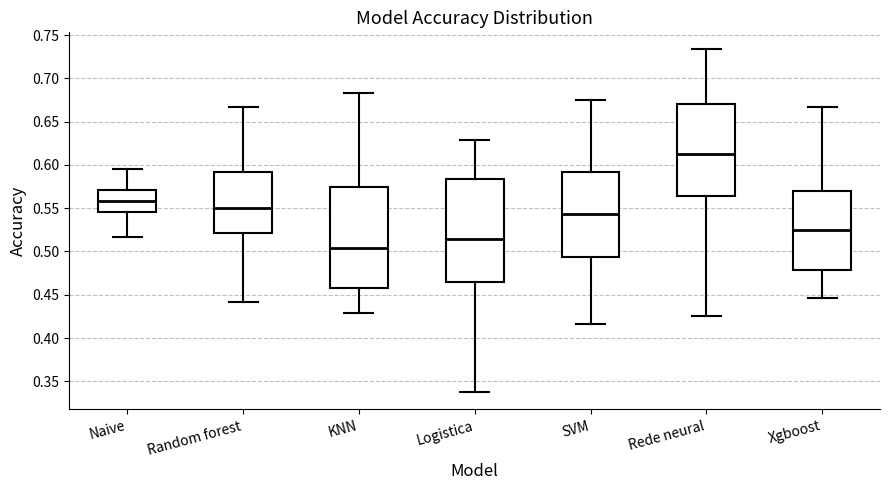

Reading left to right, read every box against the y-axis: the position of its median line, the range the box covers, and the ends of its whiskers. The values are not printed on the chart, so give them approximately, as read against the axis.

Naive: median 0.560, box 0.545 to 0.570, whiskers 0.515 to 0.595
Random forest: median 0.550, box 0.520 to 0.590, whiskers 0.440 to 0.665
KNN: median 0.505, box 0.460 to 0.575, whiskers 0.430 to 0.685
Logistica: median 0.515, box 0.465 to 0.585, whiskers 0.340 to 0.630
SVM: median 0.545, box 0.495 to 0.590, whiskers 0.415 to 0.675
Rede neural: median 0.615, box 0.565 to 0.670, whiskers 0.425 to 0.735
Xgboost: median 0.525, box 0.480 to 0.570, whiskers 0.445 to 0.665